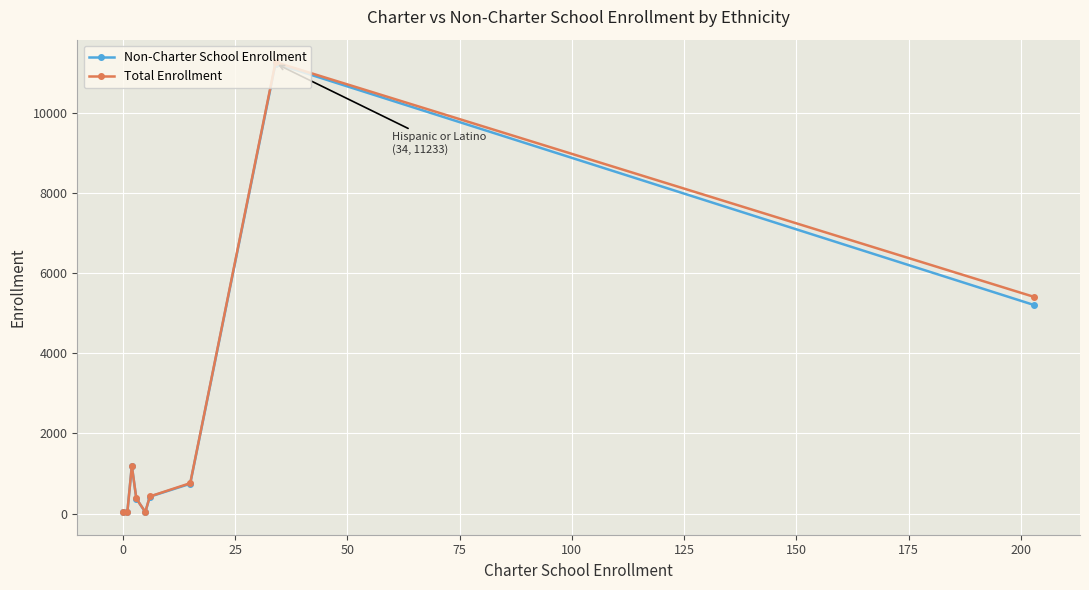

What is the highest value of the Non-Charter School Enrollment series?

11233